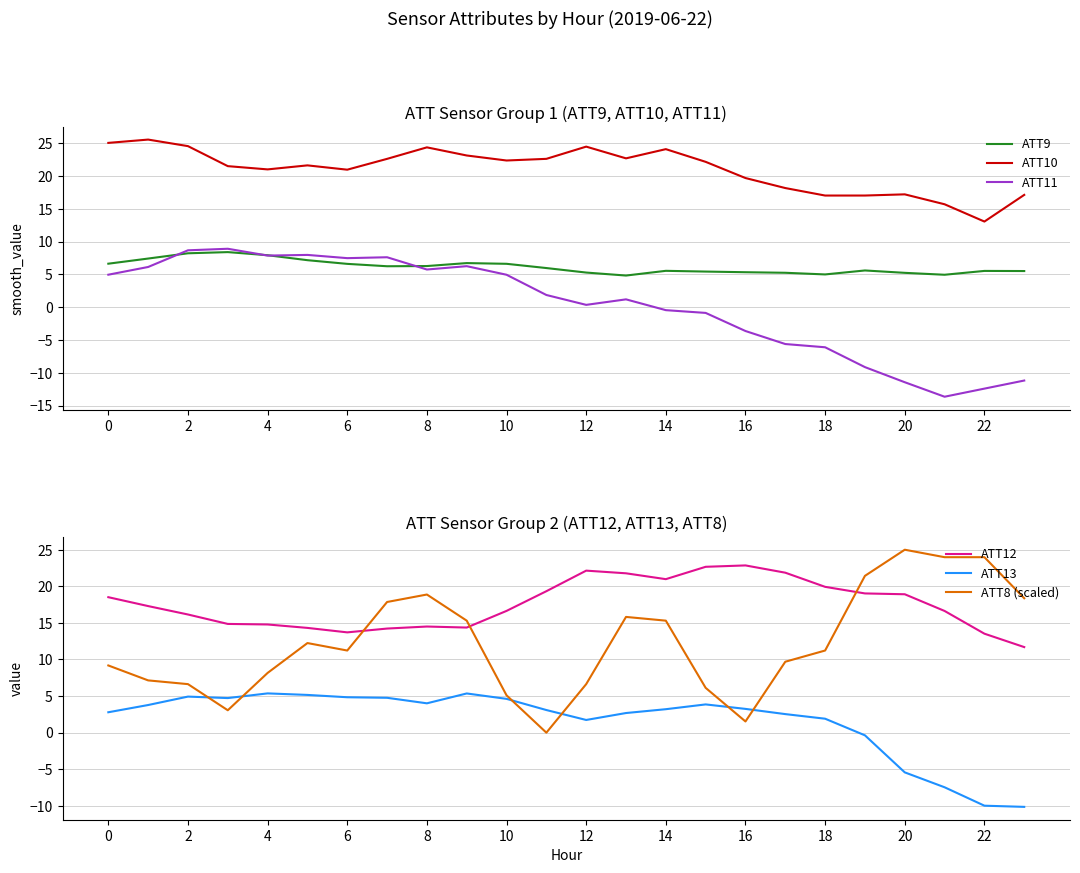

What is the highest value of the ATT11 series?

8.9